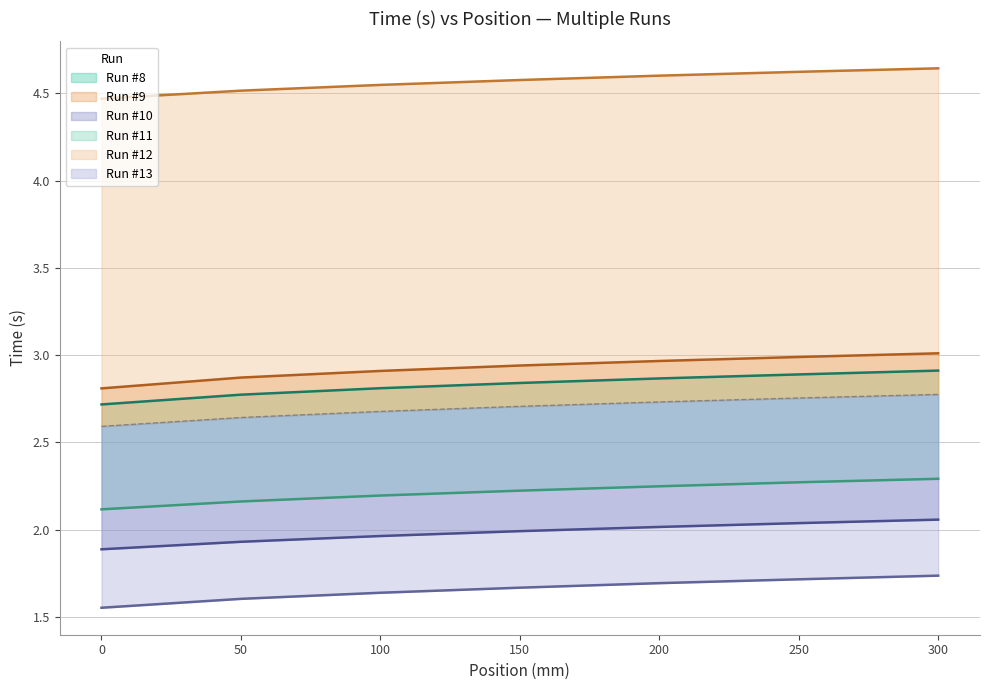

What is the minimum value for Time (s) Run #10?

1.9